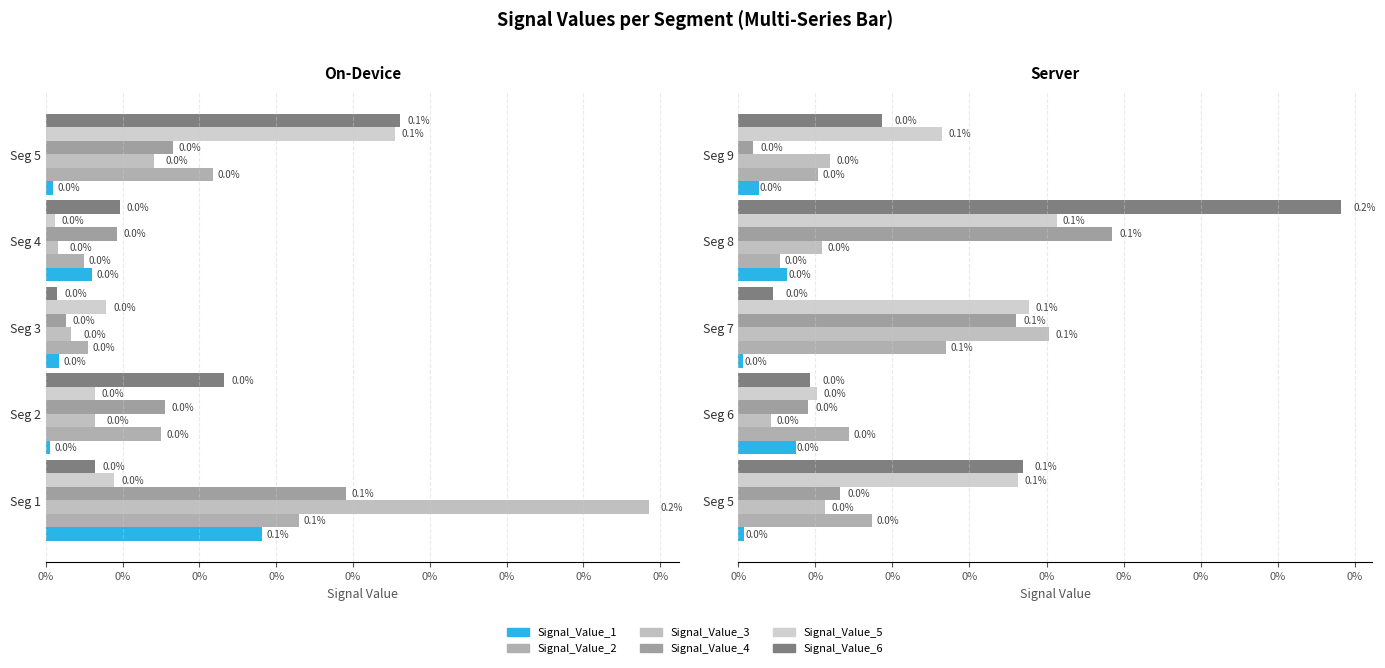

Does the chart contain stacked bars?

No